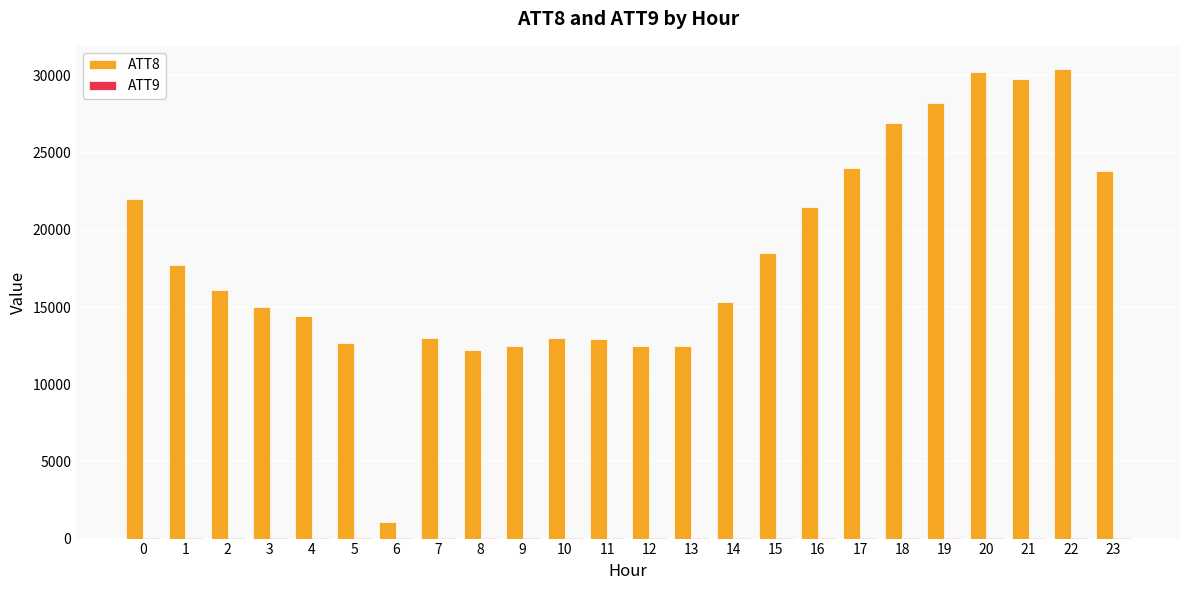

What is the maximum value shown in the chart?

30400.0